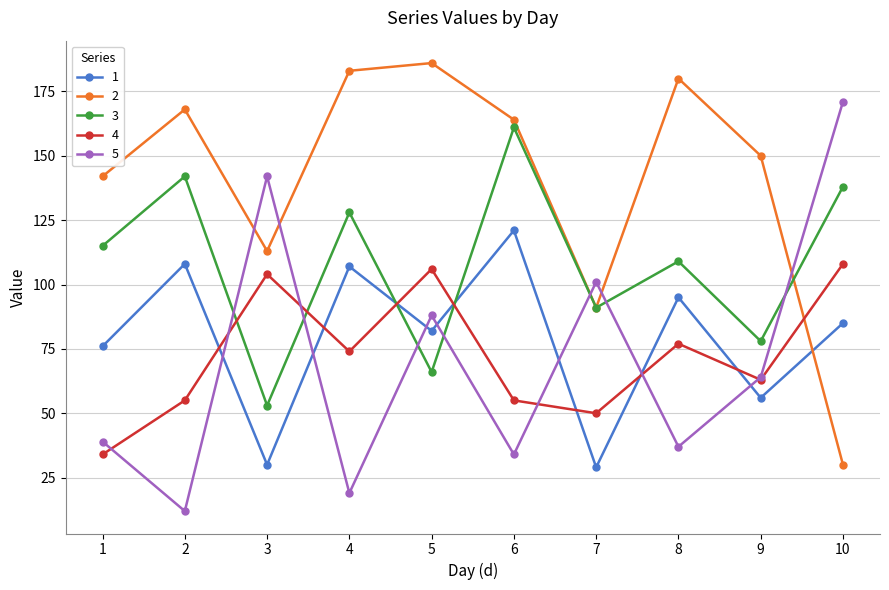

The 1 series shows 82 at 5. True or false?

True